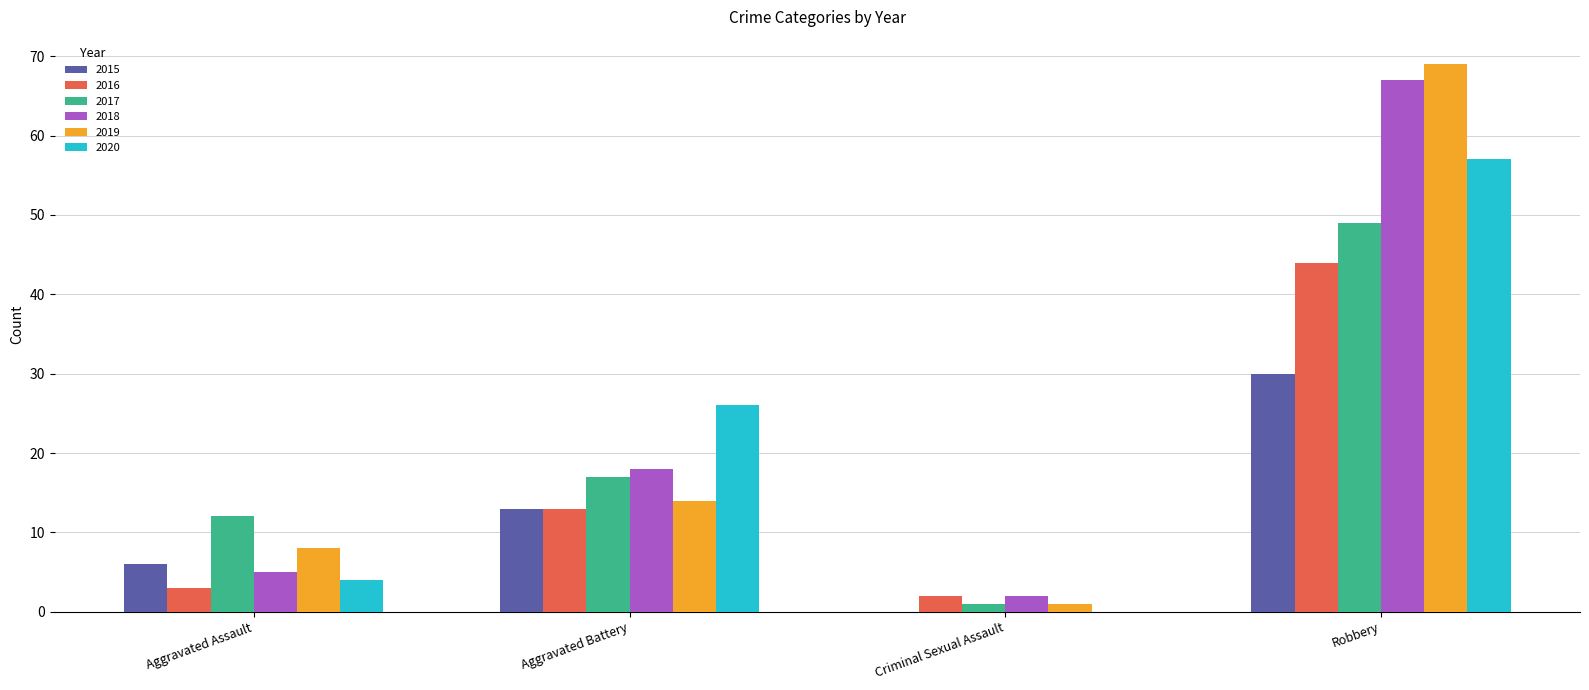

What is the sum of all 2015 values?

49